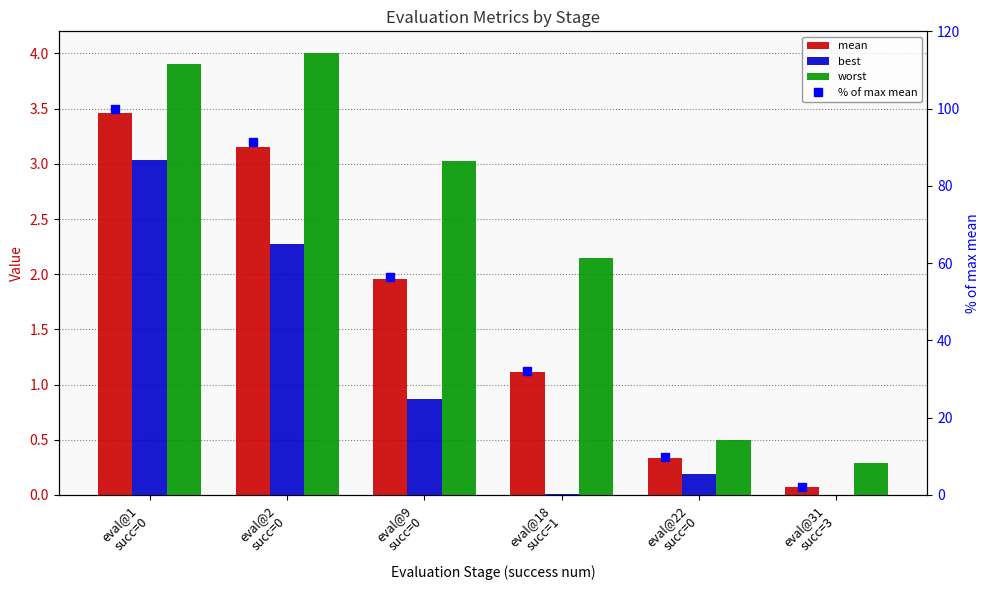

Where is mean nearest to the value 1?

eval@18
succ=1